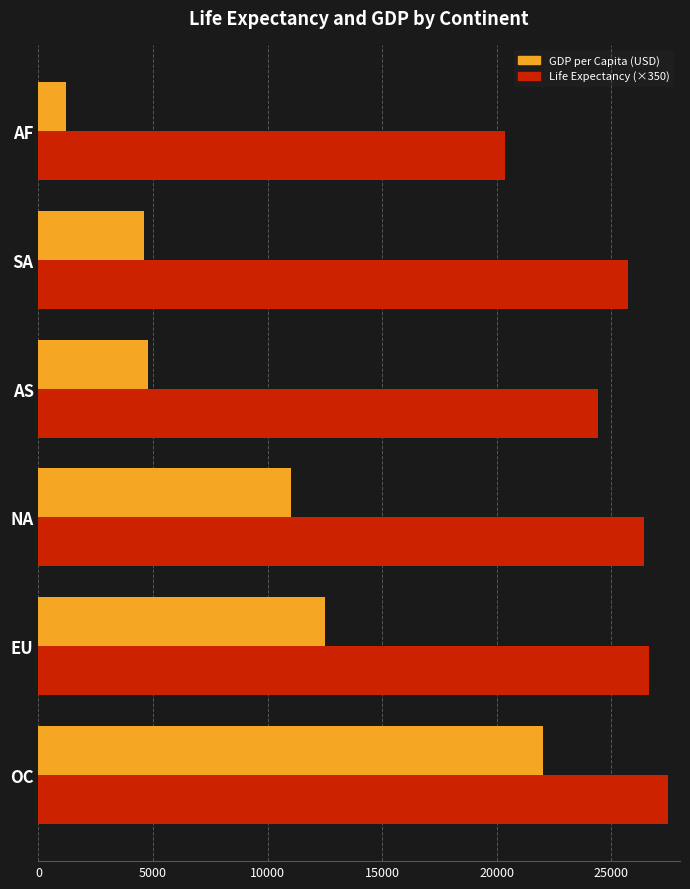

List the series in order of their peak value, lowest first.

GDP per Capita (USD), Life Expectancy (×350)